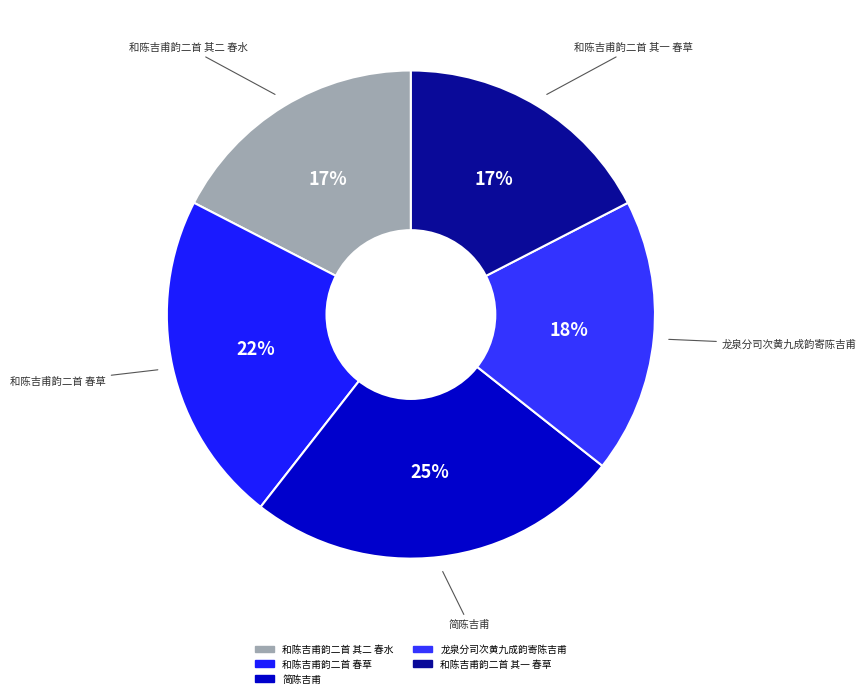

To the nearest percent, what is the combined percentage of 龙泉分司次黄九成韵寄陈吉甫 and 和陈吉甫韵二首 春草?

40%